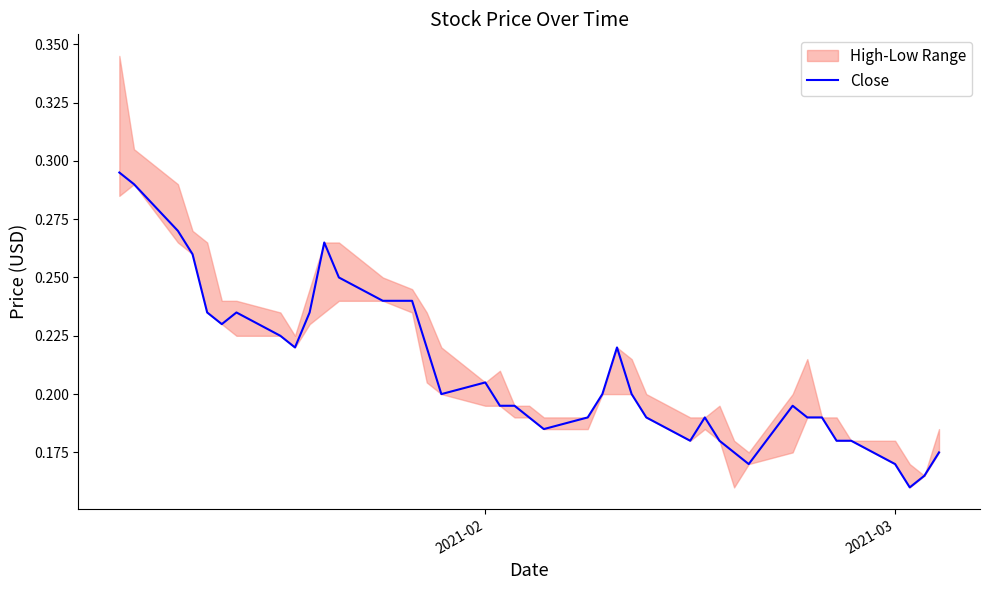

The Close series shows 0.1 at 2021-02. True or false?

False